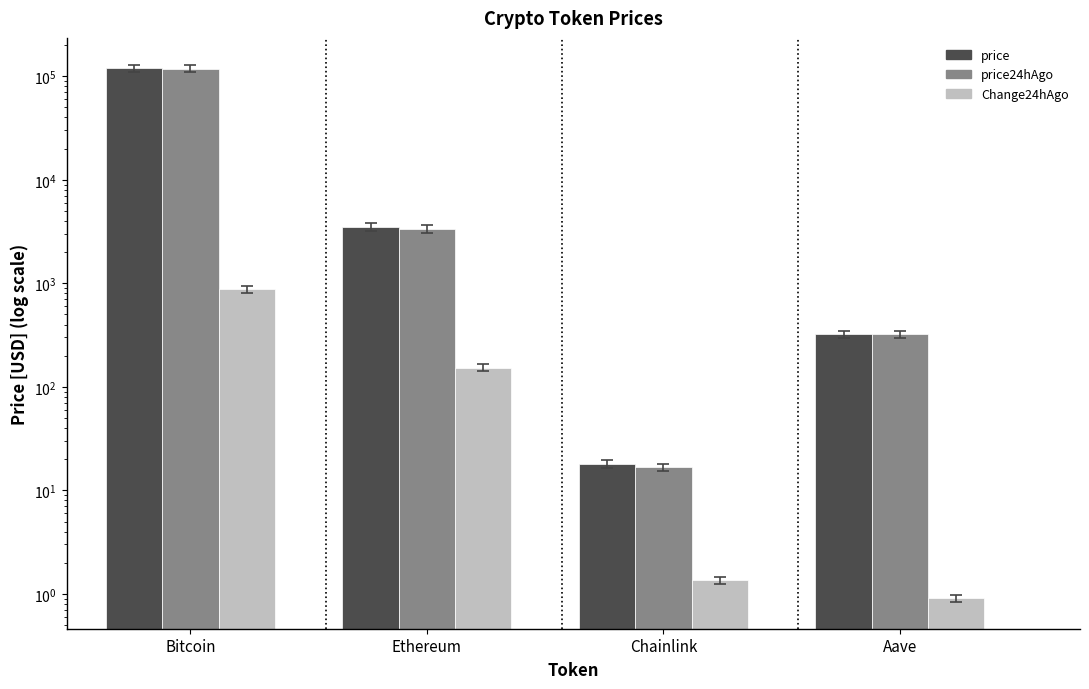

The price24hAgo series shows 494.0 at Aave. True or false?

False